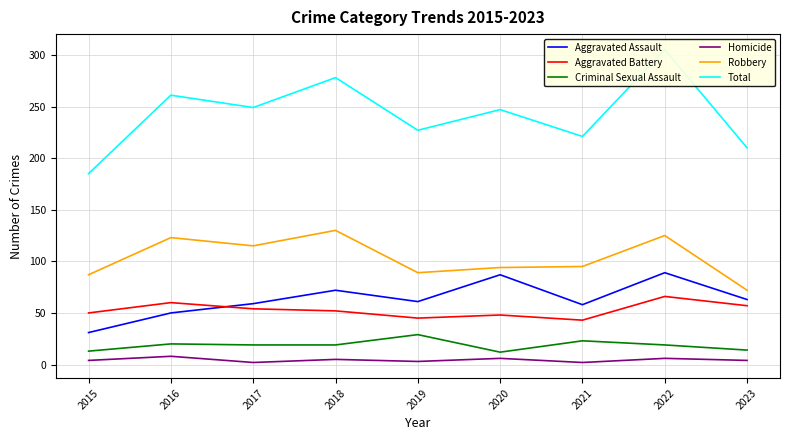

Count the number of categories in the chart.

9